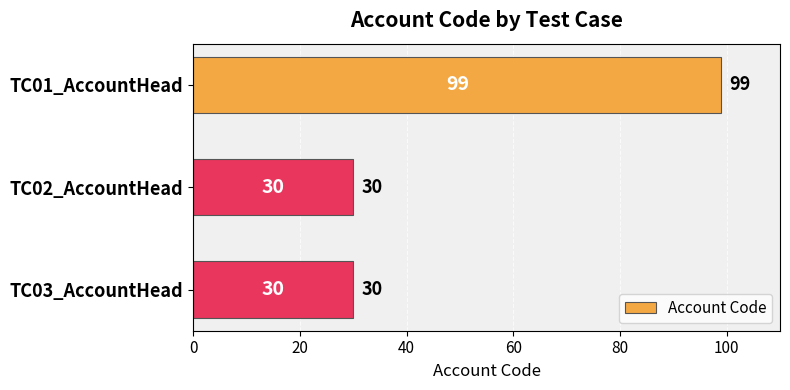

The value at TC03_AccountHead is 52. True or false?

False